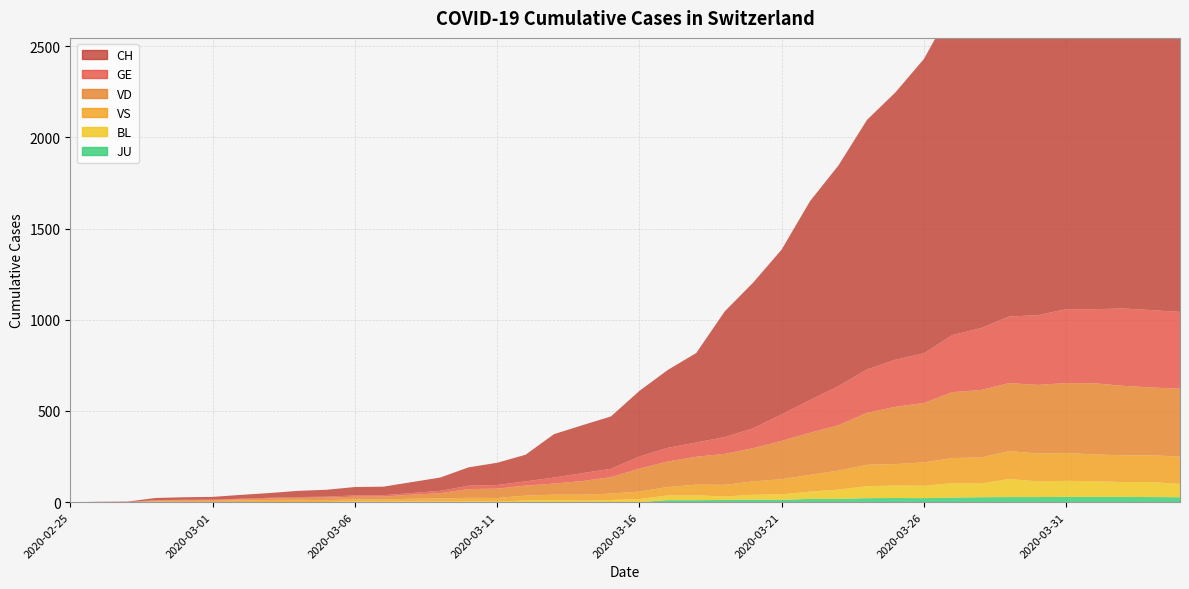

Reading right to left, list all the values displayed in this chart.

CH: 2020-04-04=2325	2020-04-03=2336	2020-04-02=2357	2020-04-01=2293	2020-03-31=2210	2020-03-30=2184	2020-03-29=1999	2020-03-28=1883	2020-03-27=1795	2020-03-26=1614	2020-03-25=1466	2020-03-24=1368	2020-03-23=1211	2020-03-22=1091	2020-03-21=904	2020-03-20=799	2020-03-19=689	2020-03-18=491	2020-03-17=427	2020-03-16=360	2020-03-15=287	2020-03-14=263	2020-03-13=238	2020-03-12=146	2020-03-11=122	2020-03-10=101	2020-03-09=73	2020-03-08=60	2020-03-07=47	2020-03-06=46	2020-03-05=38	2020-03-04=34	2020-03-03=26	2020-03-02=21	2020-03-01=15	2020-02-29=14	2020-02-28=12	2020-02-27=2	2020-02-26=1	2020-02-25=0
GE: 2020-04-04=421	2020-04-03=424	2020-04-02=424	2020-04-01=406	2020-03-31=405	2020-03-30=382	2020-03-29=365	2020-03-28=339	2020-03-27=313	2020-03-26=272	2020-03-25=258	2020-03-24=238	2020-03-23=214	2020-03-22=179	2020-03-21=145	2020-03-20=109	2020-03-19=92	2020-03-18=78	2020-03-17=75	2020-03-16=66	2020-03-15=46	2020-03-14=43	2020-03-13=33	2020-03-12=23	2020-03-11=20	2020-03-10=18	2020-03-09=13	2020-03-08=9	2020-03-07=7	2020-03-06=7	2020-03-05=5	2020-03-04=4	2020-03-03=4	2020-03-02=3	2020-03-01=3	2020-02-29=3	2020-02-28=2	2020-02-27=1	2020-02-26=1	2020-02-25=0
JU: 2020-04-04=27	2020-04-03=28	2020-04-02=29	2020-04-01=29	2020-03-31=29	2020-03-30=28	2020-03-29=28	2020-03-28=27	2020-03-27=25	2020-03-26=22	2020-03-25=23	2020-03-24=22	2020-03-23=18	2020-03-22=18	2020-03-21=13	2020-03-20=14	2020-03-19=12	2020-03-18=11	2020-03-17=11	2020-03-16=0	2020-03-15=0	2020-03-14=0	2020-03-13=0	2020-03-12=0	2020-03-11=0	2020-03-10=0	2020-03-09=0	2020-03-08=0	2020-03-07=0	2020-03-06=0	2020-03-05=0	2020-03-04=0	2020-03-03=0	2020-03-02=0	2020-03-01=0	2020-02-29=0	2020-02-28=0	2020-02-27=0	2020-02-26=0	2020-02-25=0
VS: 2020-04-04=150	2020-04-03=147	2020-04-02=147	2020-04-01=147	2020-03-31=152	2020-03-30=153	2020-03-29=153	2020-03-28=143	2020-03-27=138	2020-03-26=128	2020-03-25=118	2020-03-24=117	2020-03-23=104	2020-03-22=92	2020-03-21=83	2020-03-20=73	2020-03-19=64	2020-03-18=58	2020-03-17=46	2020-03-16=41	2020-03-15=35	2020-03-14=33	2020-03-13=29	2020-03-12=27	2020-03-11=20	2020-03-10=19	2020-03-09=16	2020-03-08=15	2020-03-07=11	2020-03-06=11	2020-03-05=10	2020-03-04=12	2020-03-03=11	2020-03-02=9	2020-03-01=6	2020-02-29=5	2020-02-28=5	2020-02-27=0	2020-02-26=0	2020-02-25=0
VD: 2020-04-04=372	2020-04-03=372	2020-04-02=381	2020-04-01=390	2020-03-31=384	2020-03-30=376	2020-03-29=373	2020-03-28=370	2020-03-27=361	2020-03-26=326	2020-03-25=314	2020-03-24=285	2020-03-23=249	2020-03-22=231	2020-03-21=210	2020-03-20=182	2020-03-19=170	2020-03-18=153	2020-03-17=140	2020-03-16=126	2020-03-15=90	2020-03-14=75	2020-03-13=61	2020-03-12=55	2020-03-11=51	2020-03-10=48	2020-03-09=29	2020-03-08=22	2020-03-07=16	2020-03-06=15	2020-03-05=14	2020-03-04=11	2020-03-03=8	2020-03-02=6	2020-03-01=4	2020-02-29=4	2020-02-28=4	2020-02-27=0	2020-02-26=0	2020-02-25=0
BL: 2020-04-04=73	2020-04-03=82	2020-04-02=81	2020-04-01=86	2020-03-31=88	2020-03-30=86	2020-03-29=99	2020-03-28=75	2020-03-27=79	2020-03-26=68	2020-03-25=68	2020-03-24=66	2020-03-23=51	2020-03-22=40	2020-03-21=30	2020-03-20=27	2020-03-19=19	2020-03-18=27	2020-03-17=26	2020-03-16=17	2020-03-15=12	2020-03-14=8	2020-03-13=12	2020-03-12=9	2020-03-11=3	2020-03-10=5	2020-03-09=4	2020-03-08=4	2020-03-07=4	2020-03-06=4	2020-03-05=1	2020-03-04=1	2020-03-03=1	2020-03-02=1	2020-03-01=1	2020-02-29=1	2020-02-28=0	2020-02-27=0	2020-02-26=0	2020-02-25=0